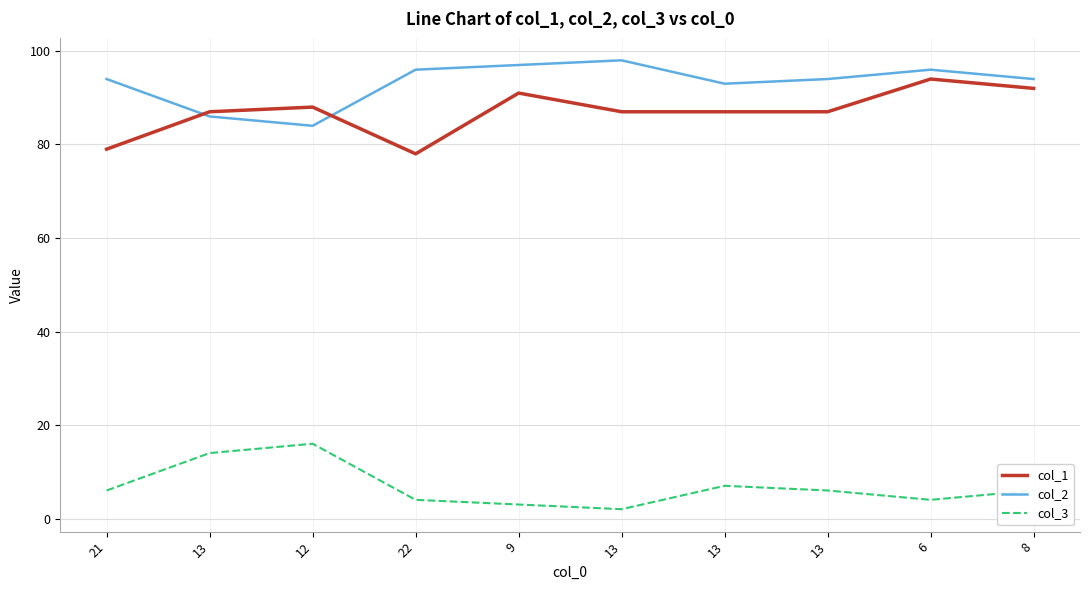

What value does the col_1 series have at 13?

87